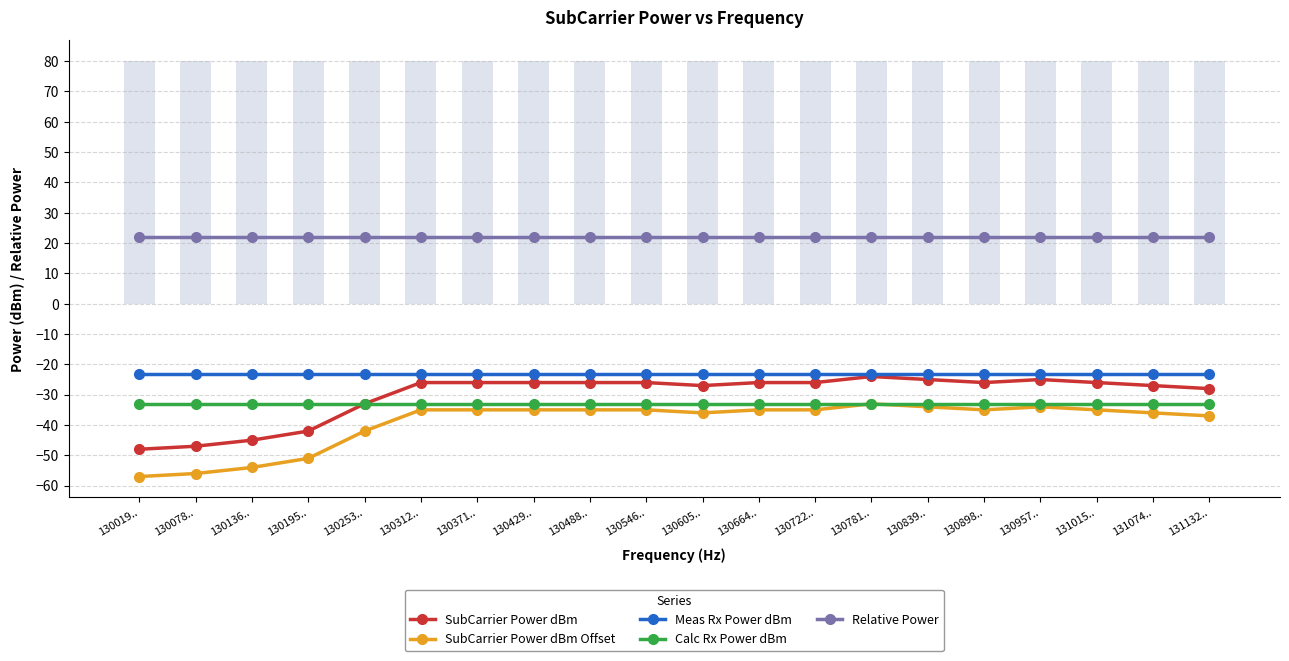

How many data points in SubCarrier Power dBm are less than -26?

8